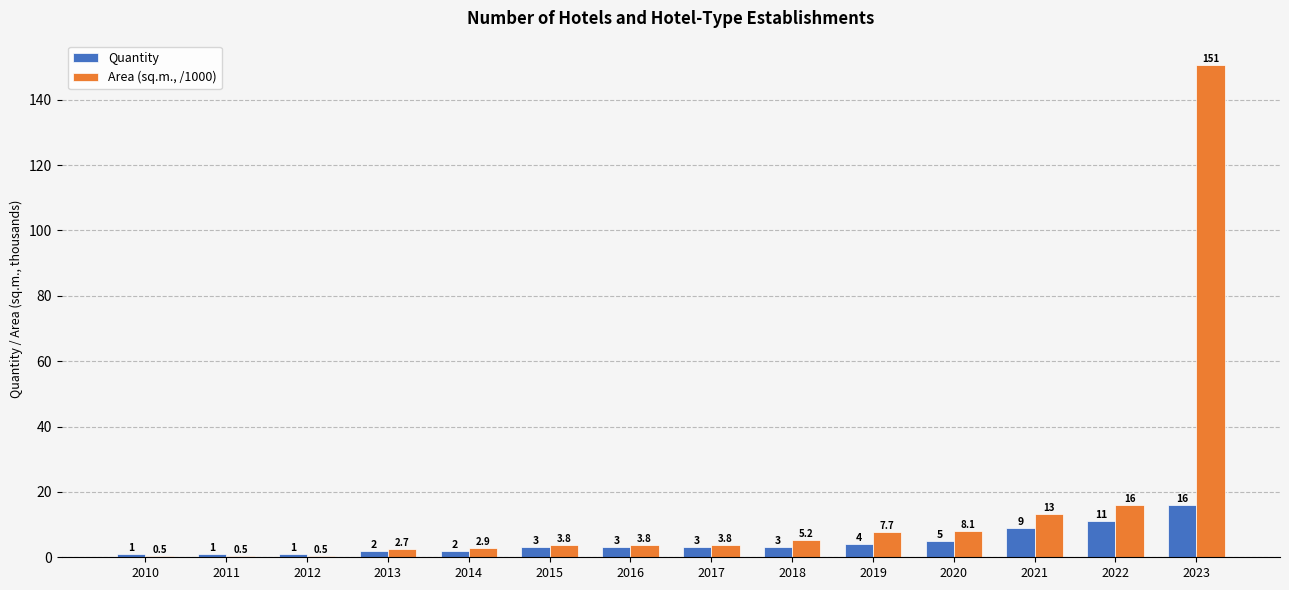

The value of Area (sq.m., /1000) at 2014 is 2.9. True or false?

True